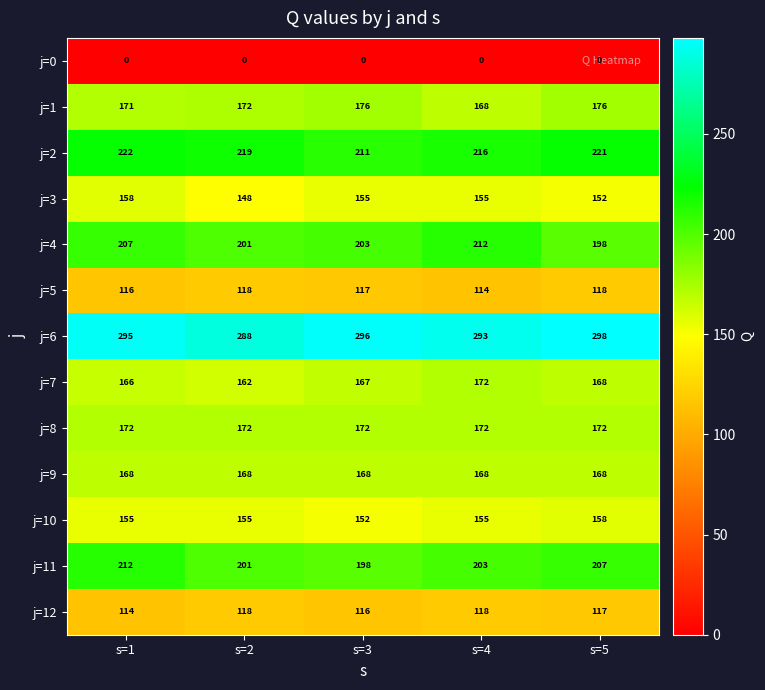

What is the maximum value shown in the chart?

298